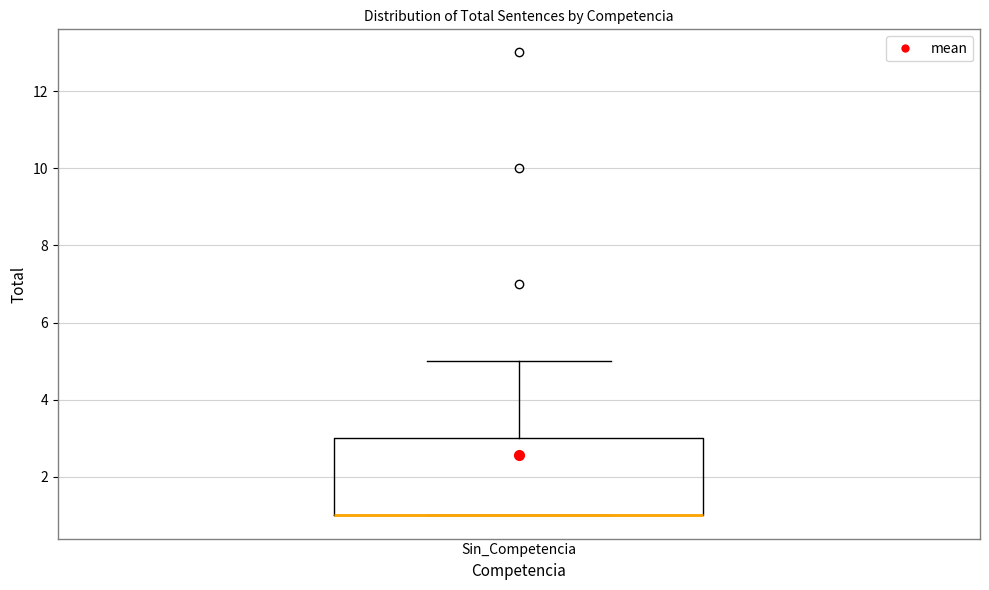

Where does the upper whisker of the box for Sin_Competencia end on the y-axis? The values are not printed on the chart, so give them approximately, as read against the axis.

5